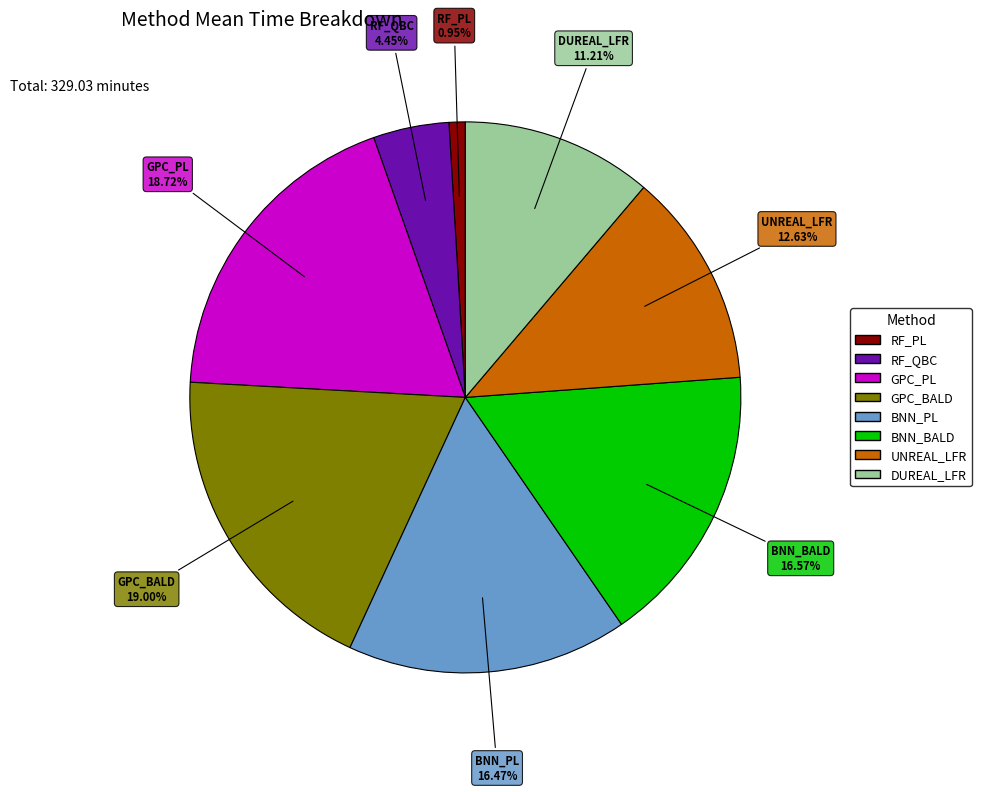

The RF_PL slice represents 13% of the pie. True or false?

False